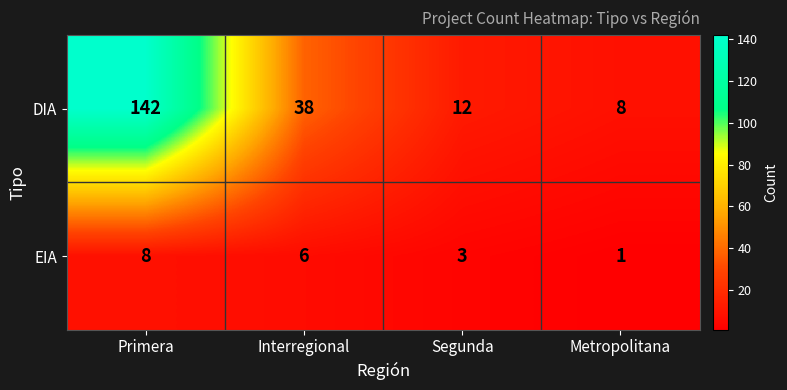

What is the difference between the maximum and minimum values in the DIA series?

134